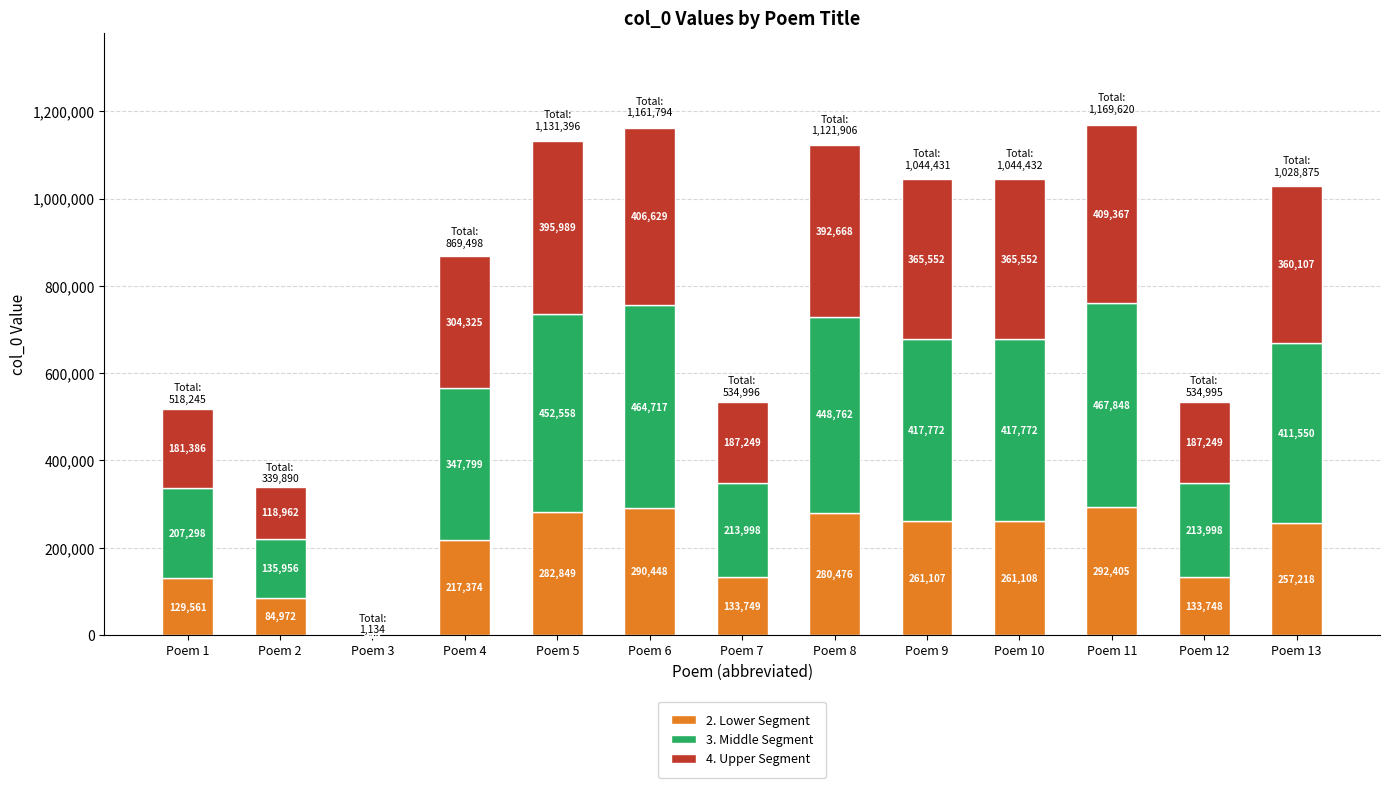

At which label does 2. Lower Segment reach its peak?

Poem 11